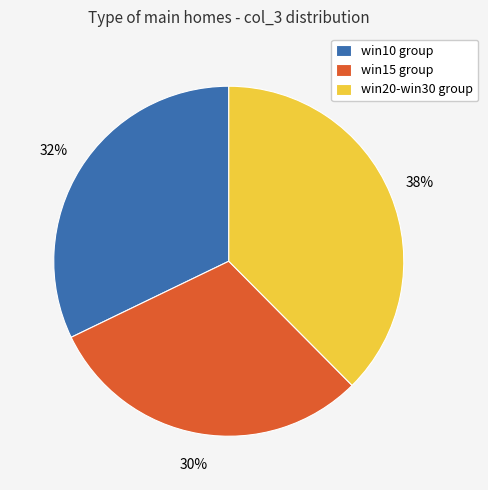

Which category has the smallest portion of the pie?

win15 group